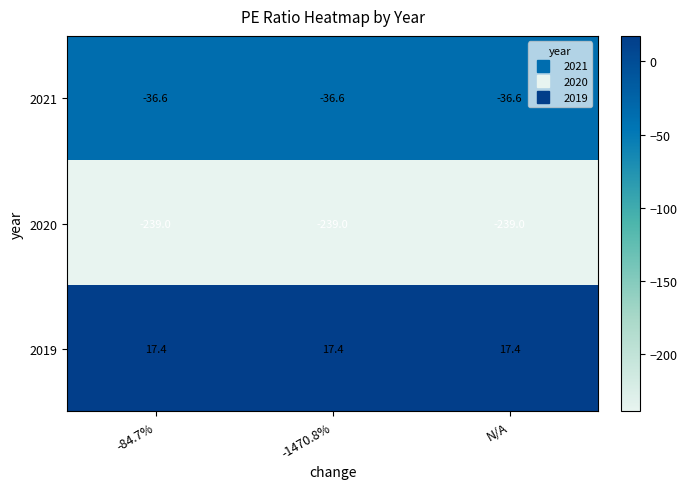

List the series in order of their peak value, highest first.

2019, 2021, 2020